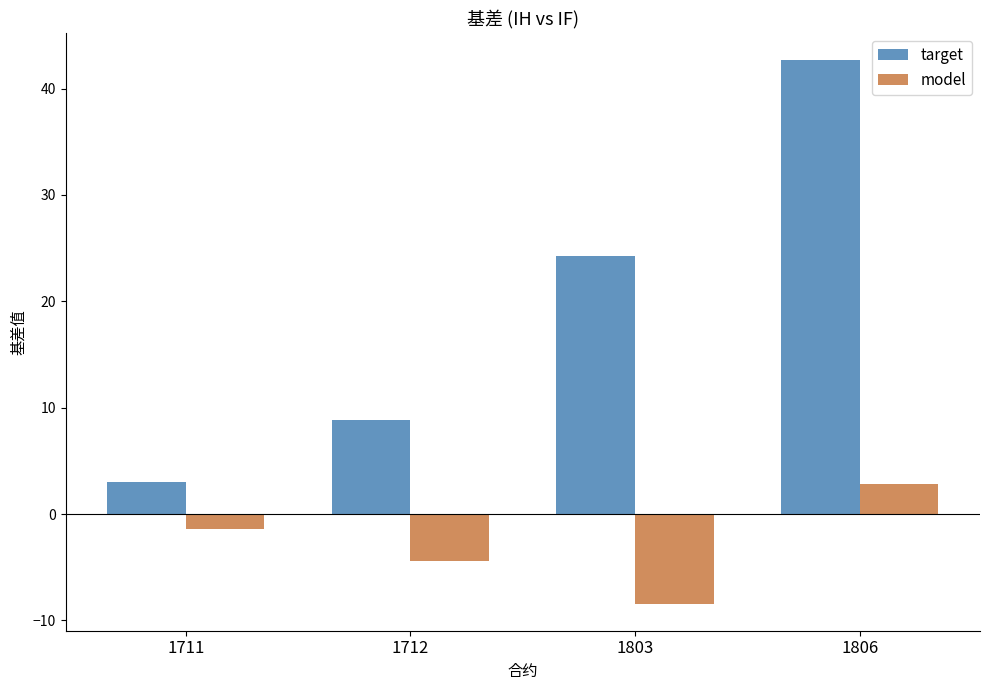

Which series has the widest spread of values?

target